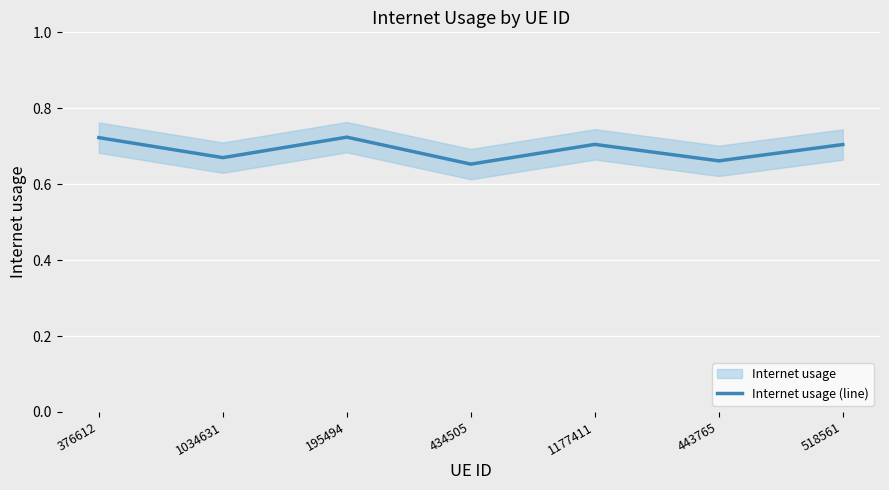

What is the sum of all values?

4.8